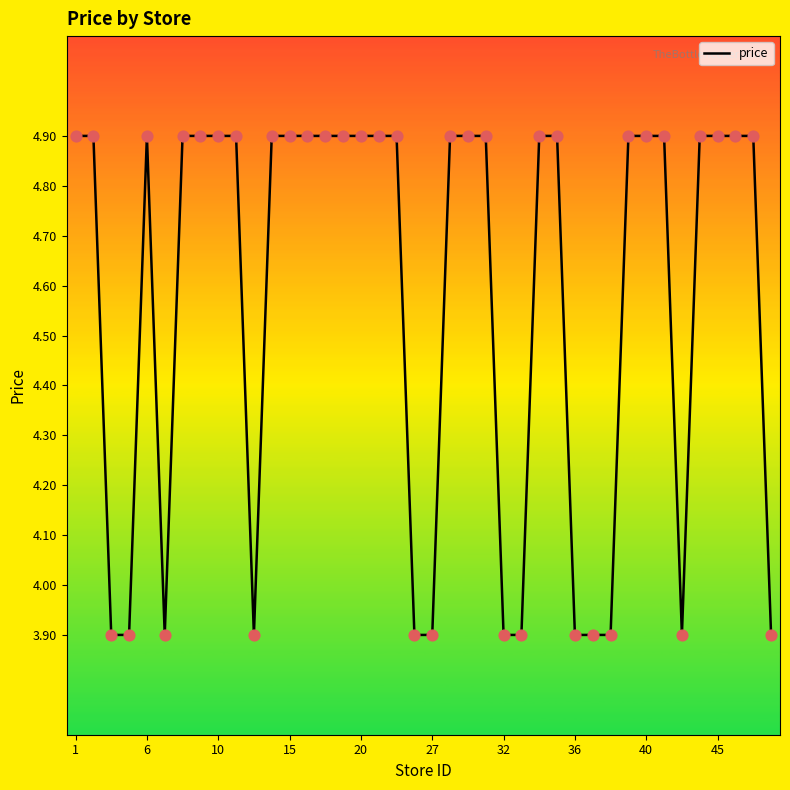

What is the difference between the maximum and minimum values?

1.0